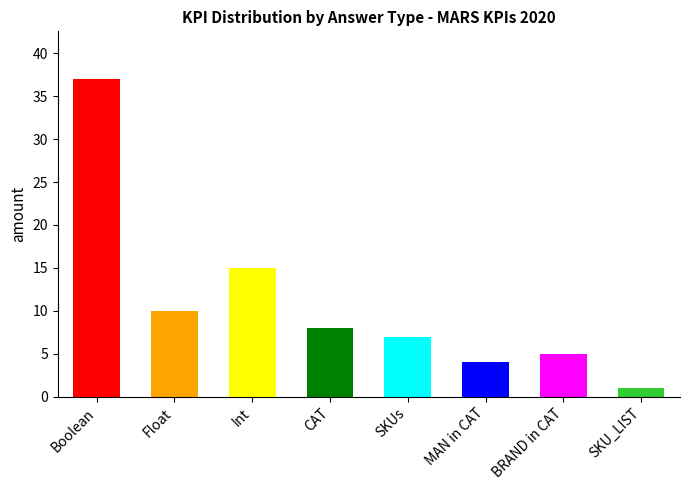

How many data points are above 8?

3